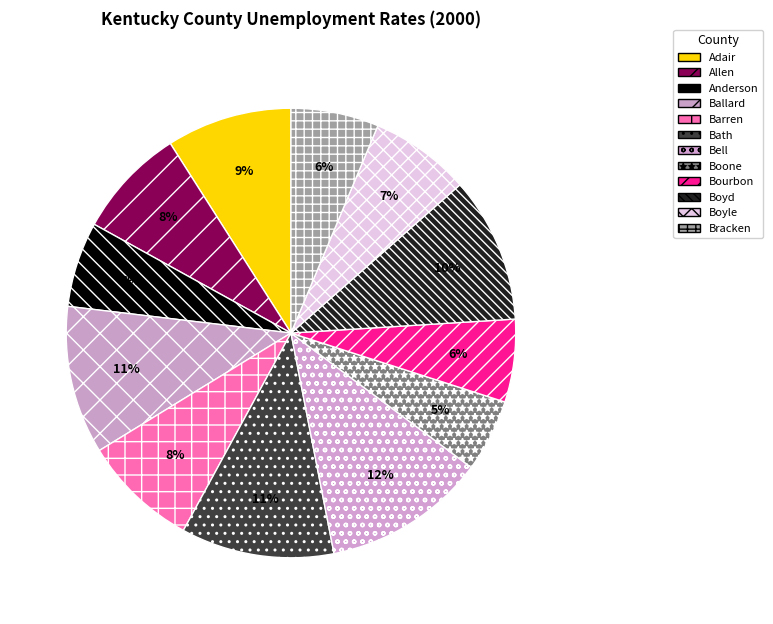

Count the number of slices in the pie.

12